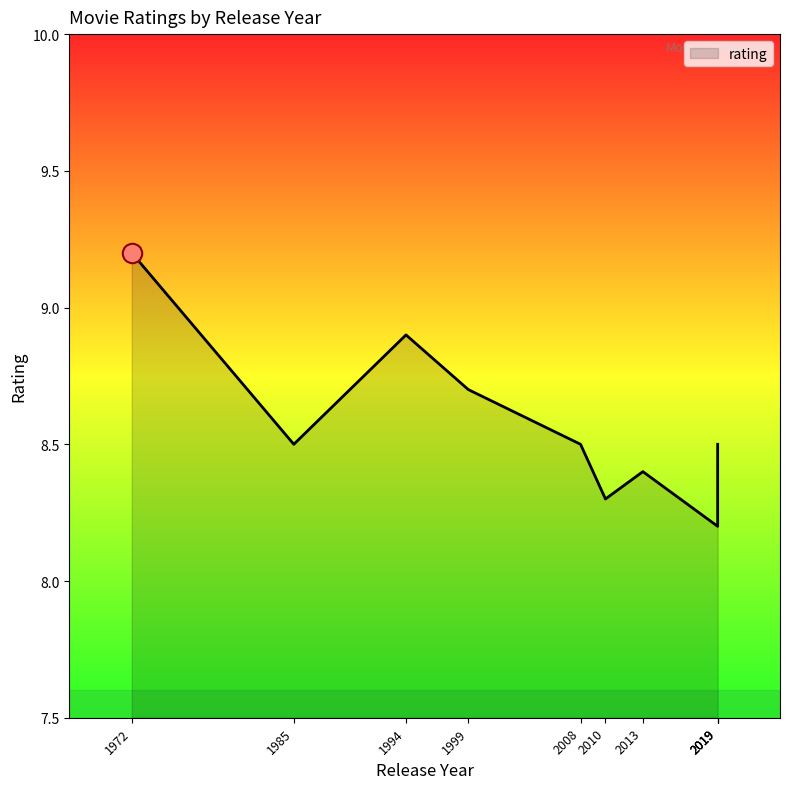

How many interior local peaks (higher than both neighbors) does the data have?

2